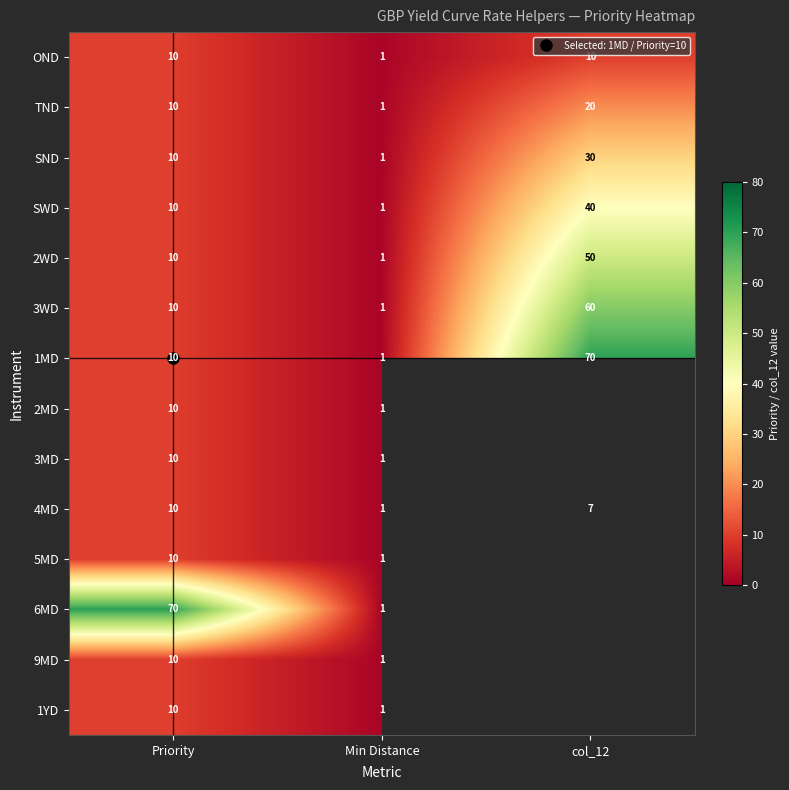

What is the maximum value shown in the chart?

70.0